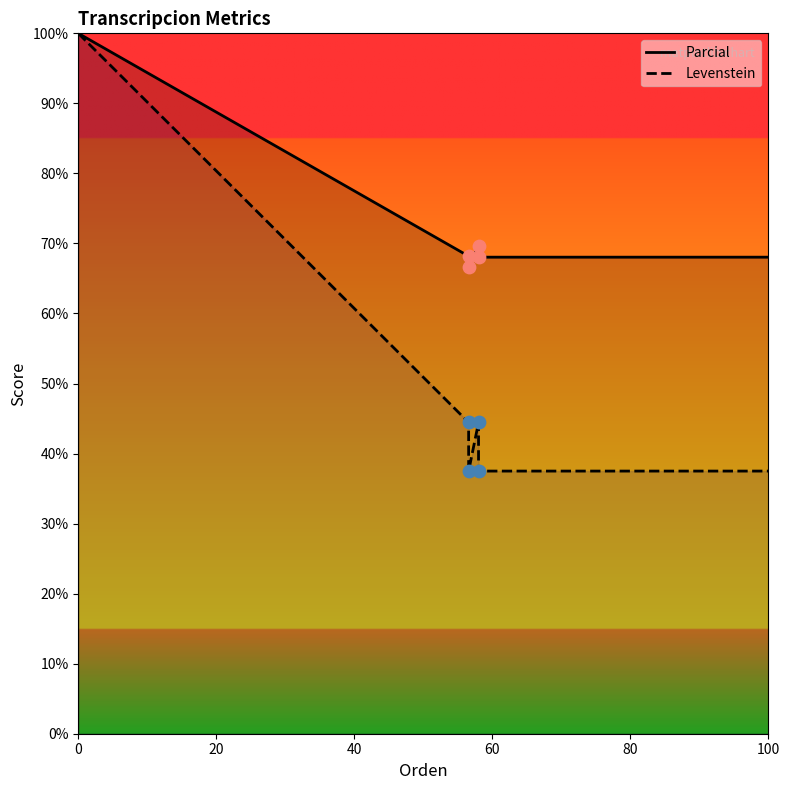

What is the total value across all series at 0?

200.0